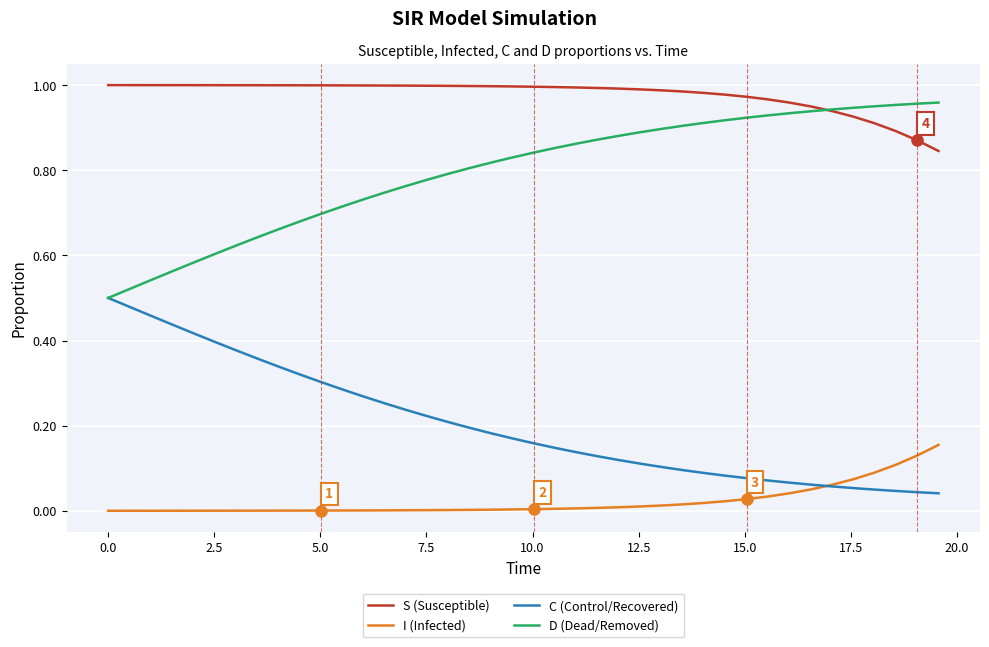

Rank the series by their average value, from lowest to highest.

I (Infected), C (Control/Recovered), D (Dead/Removed), S (Susceptible)